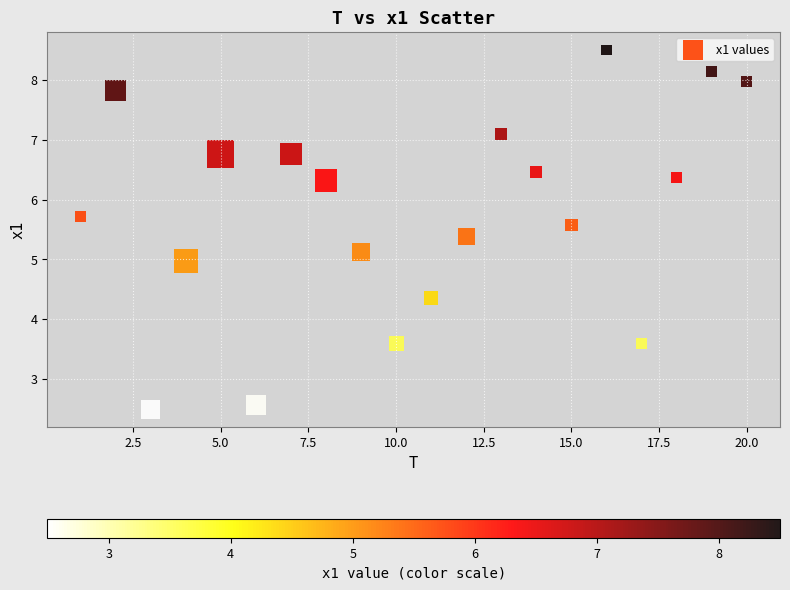

What is the range of X values (max minus min)?

19.0